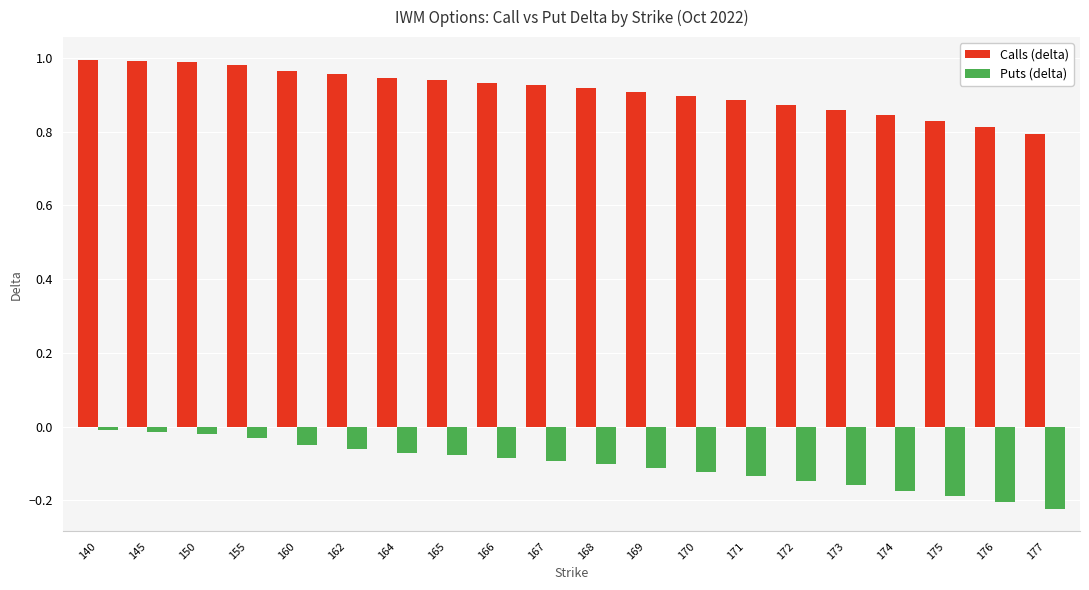

Which series has the largest total across all categories?

Calls (delta)